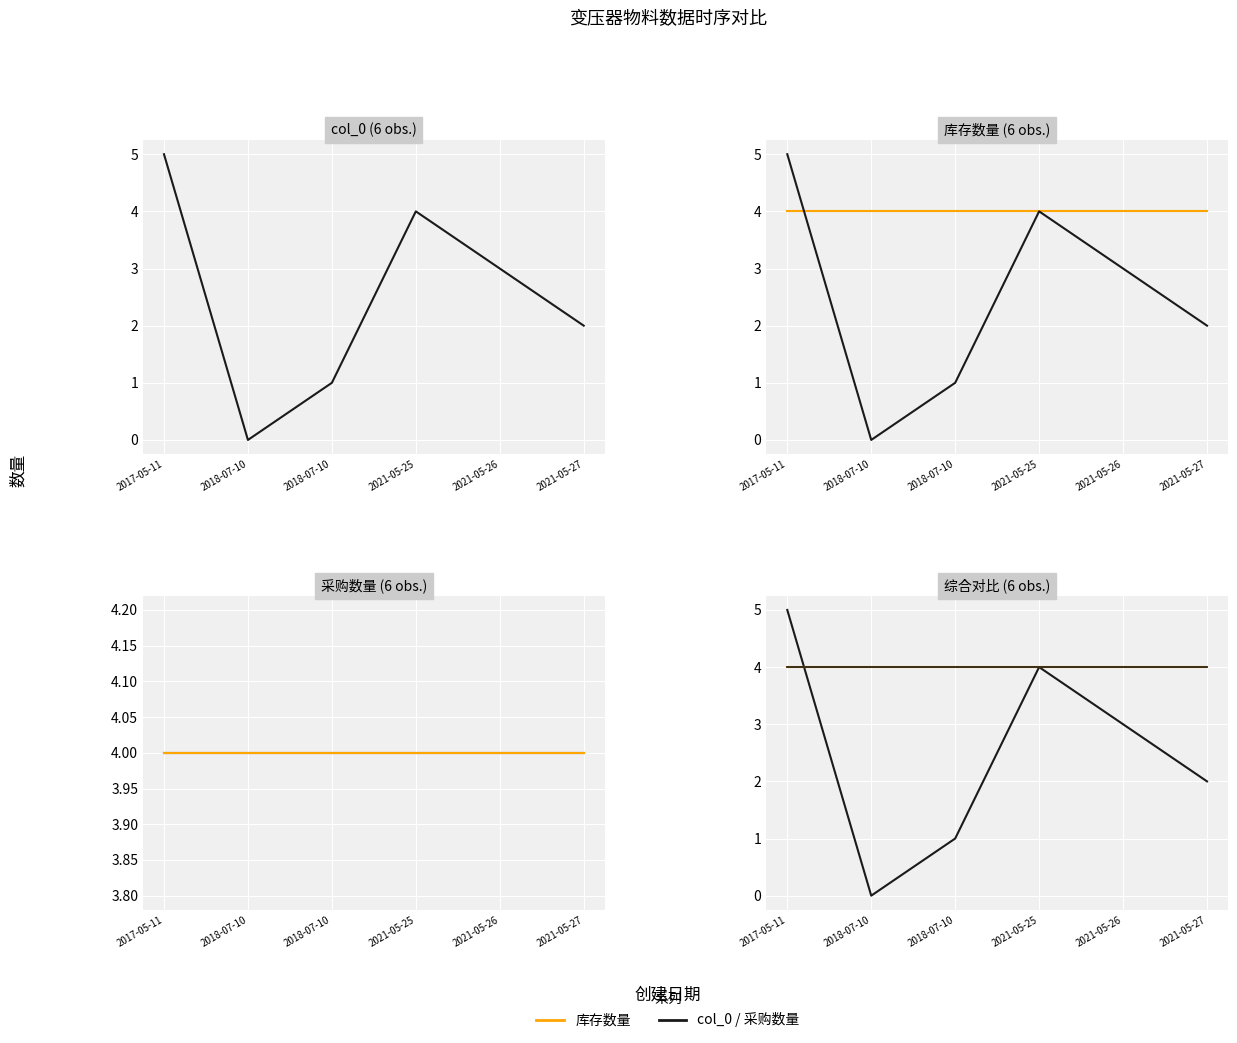

At 2021-05-27, list the series in order from largest to smallest.

库存数量, 采购数量, col_0